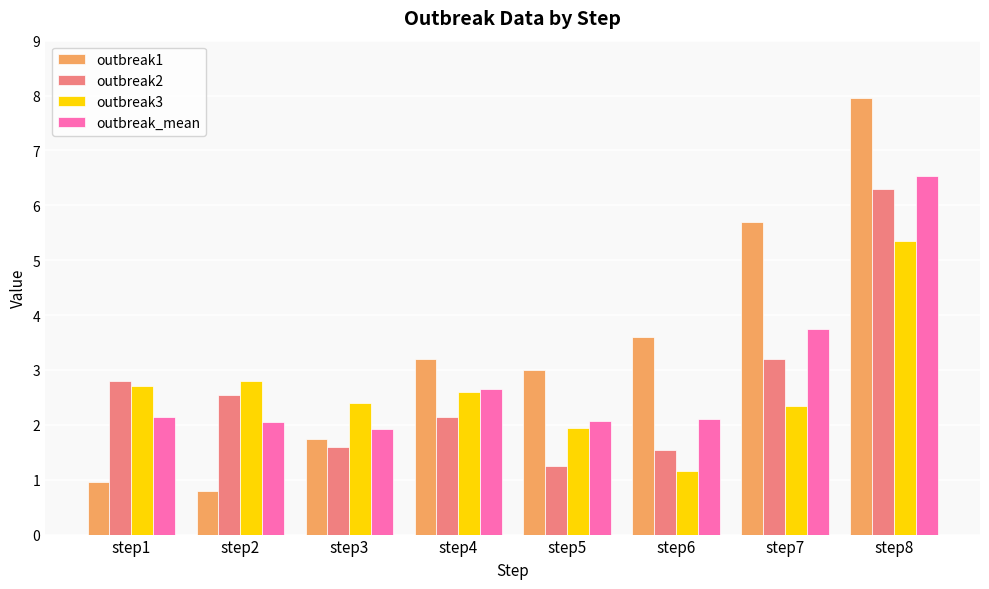

Rank the series at step6 from lowest to highest value.

outbreak3, outbreak2, outbreak_mean, outbreak1